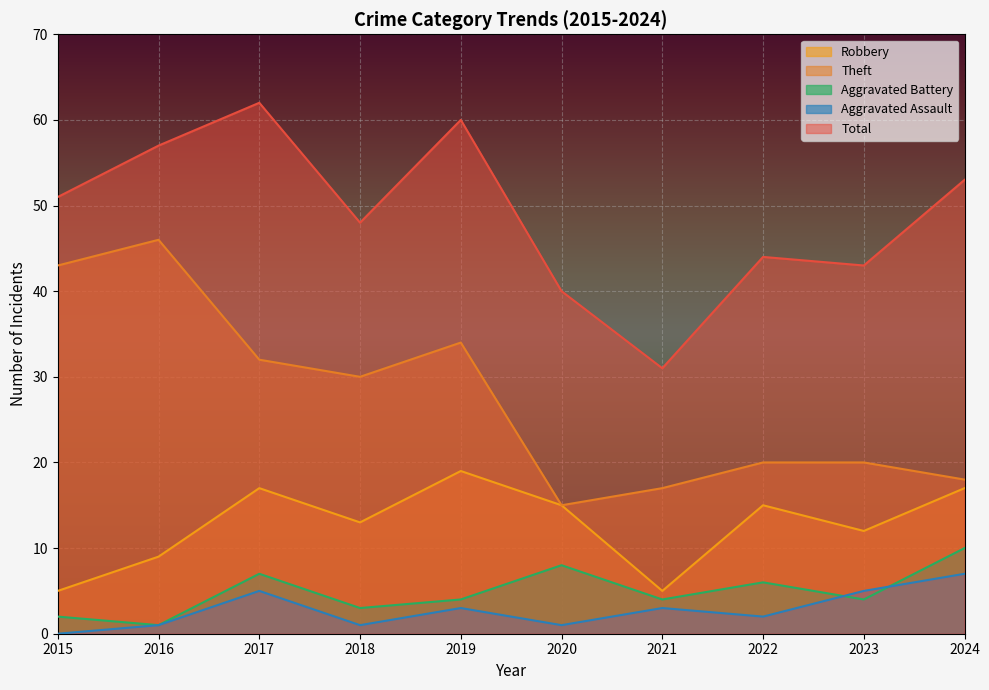

What is the difference between the maximum and second lowest values in the Robbery series?

14